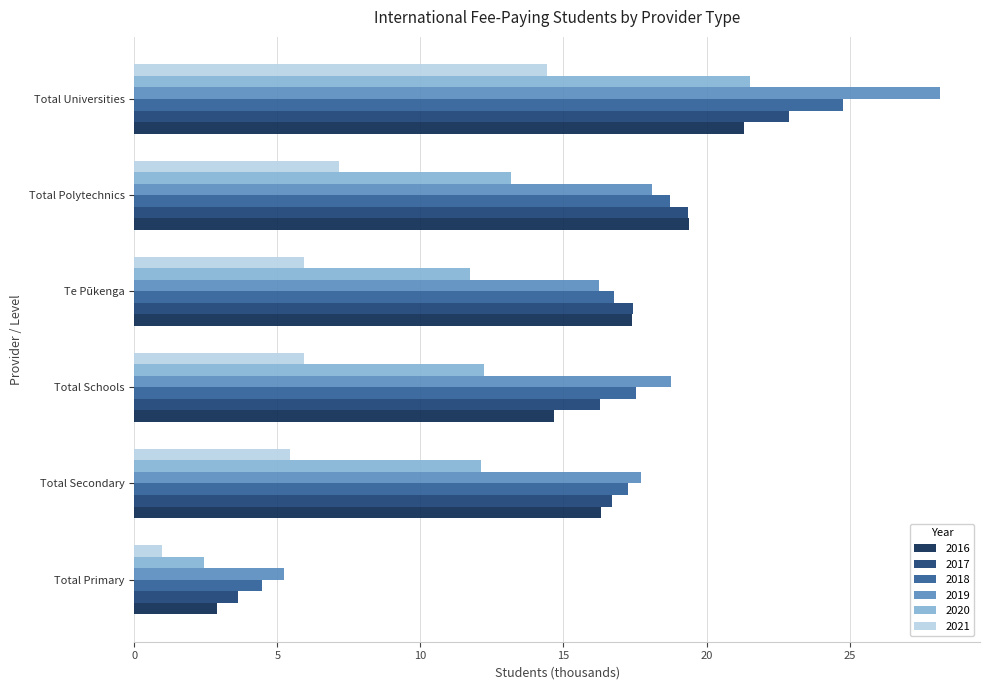

Is the value of 2019 at Total Universities greater than the value of 2017 at Total Primary?

Yes